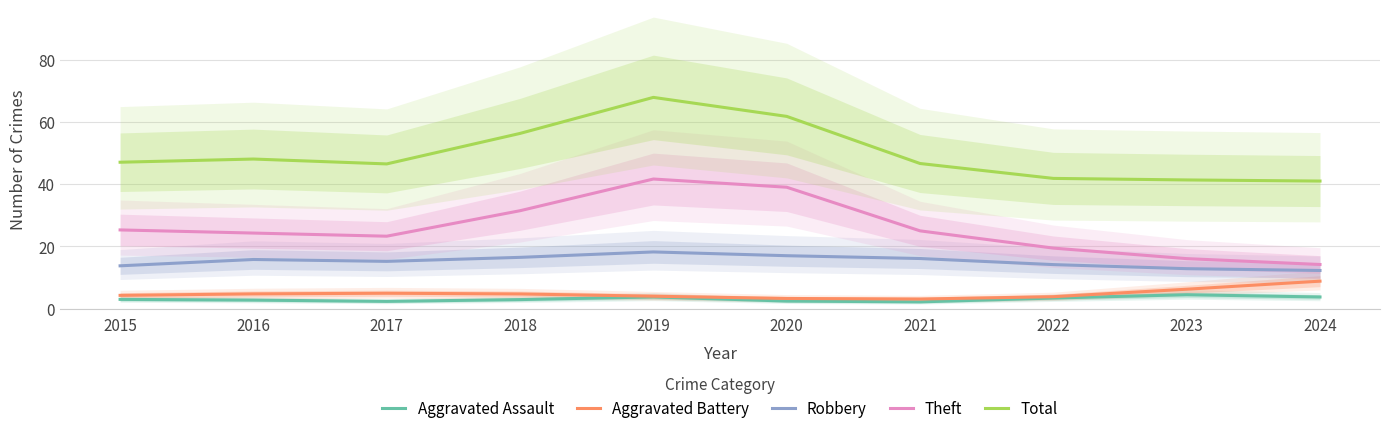

Reading left to right, what are all the values shown in this chart?

Aggravated Assault: 3.0	2.8	2.3	2.9	3.8	2.4	2.2	3.4	4.5	3.8
Aggravated Battery: 4.3	4.7	5.0	4.7	4.0	3.3	3.1	3.8	6.2	8.8
Robbery: 13.8	15.8	15.2	16.5	18.2	17.0	16.1	14.2	12.9	12.3
Theft: 25.3	24.3	23.3	31.5	41.7	39.1	25.0	19.5	16.1	14.2
Total: 47.1	48.1	46.6	56.4	68.0	61.8	46.7	41.9	41.4	41.0